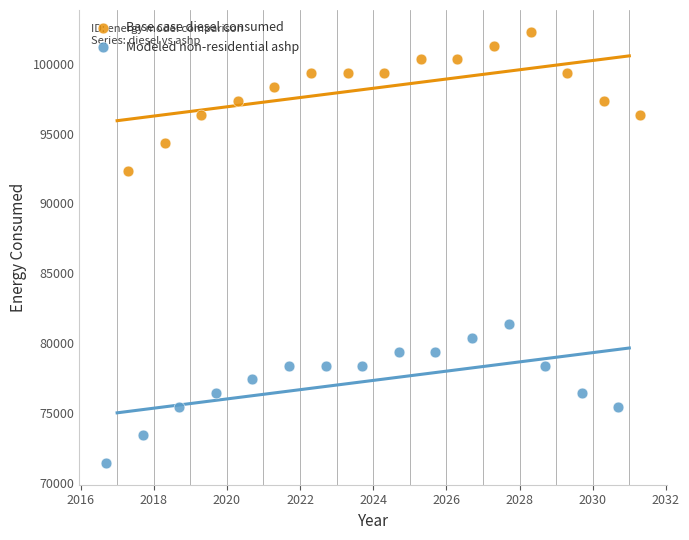

Which series reaches the minimum Y coordinate?

Modeled non-residential ashp